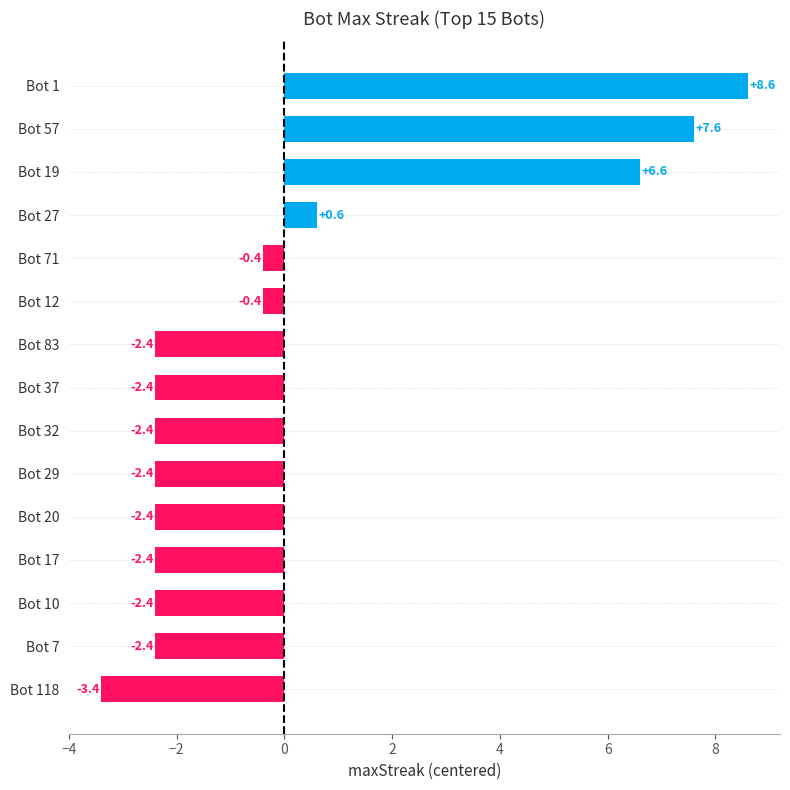

What is the maximum value shown in the chart?

8.6